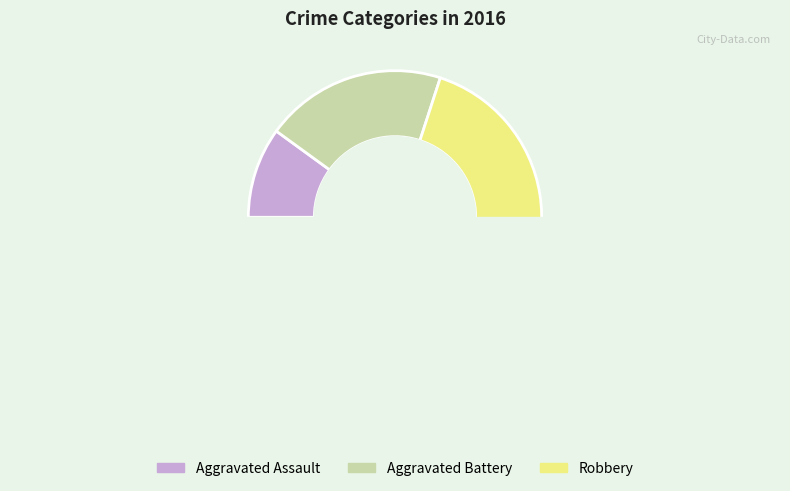

What is the largest slice in the pie chart?

Robbery